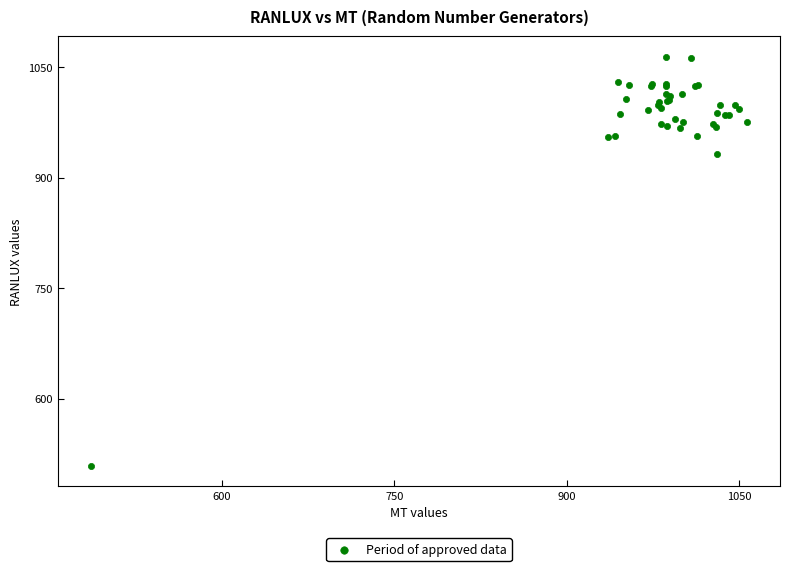

What Y value in the scatter plot is closest to 786?

932